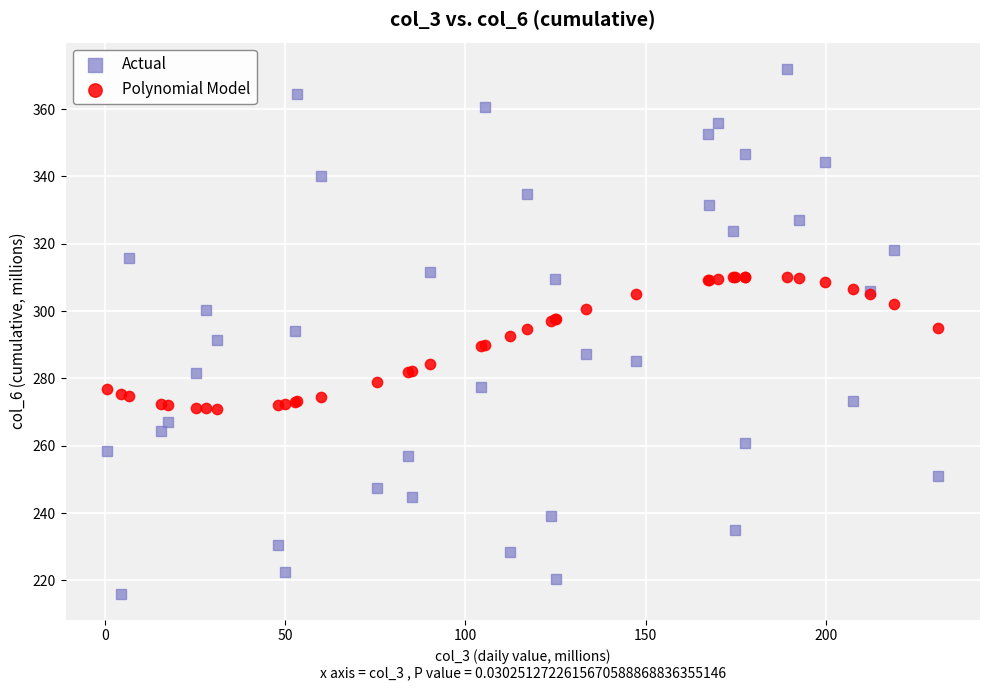

Which series contains the lowest Y value?

Actual